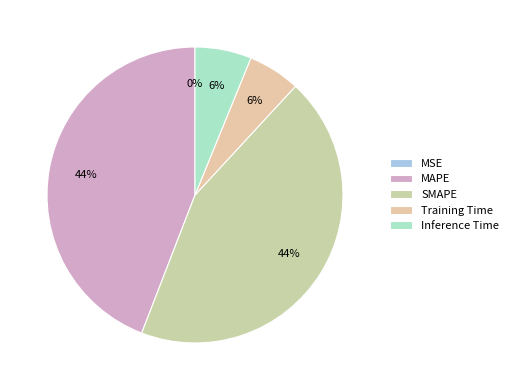

Which slice is the smallest?

MSE